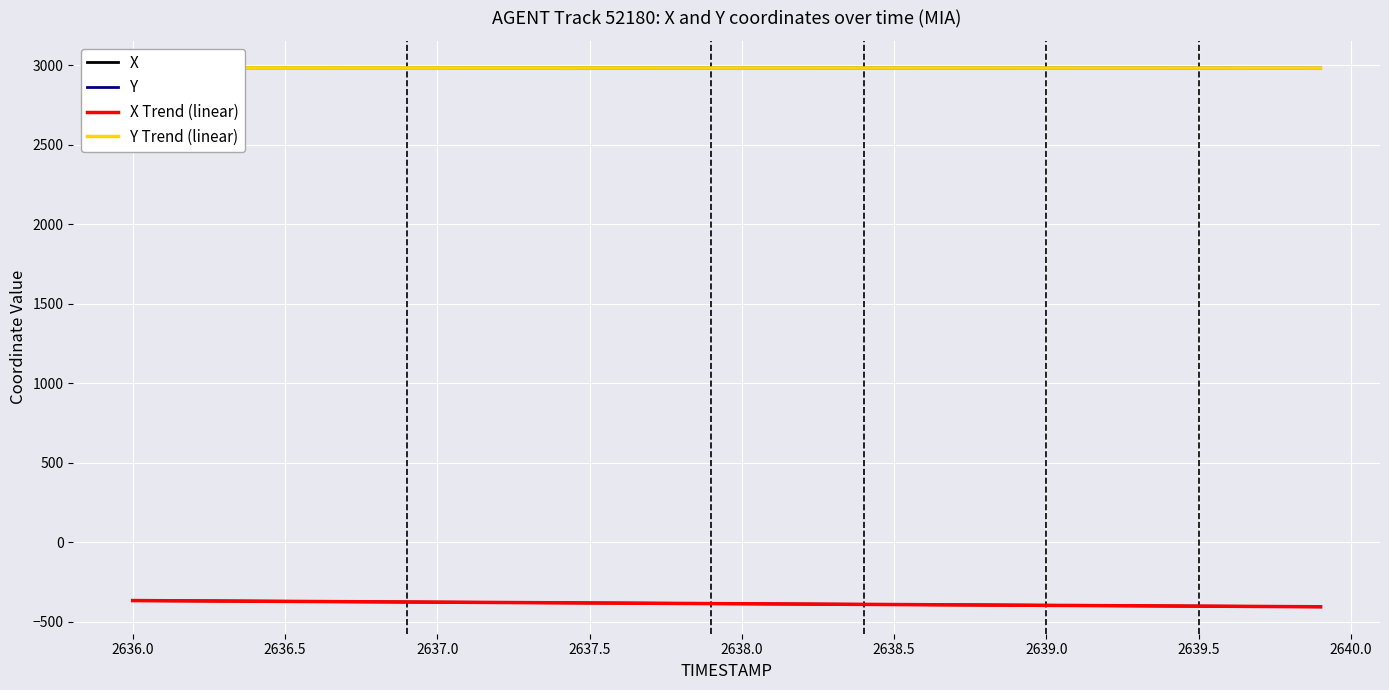

What are all the series names shown in the legend?

X, Y, X Trend (linear), Y Trend (linear)